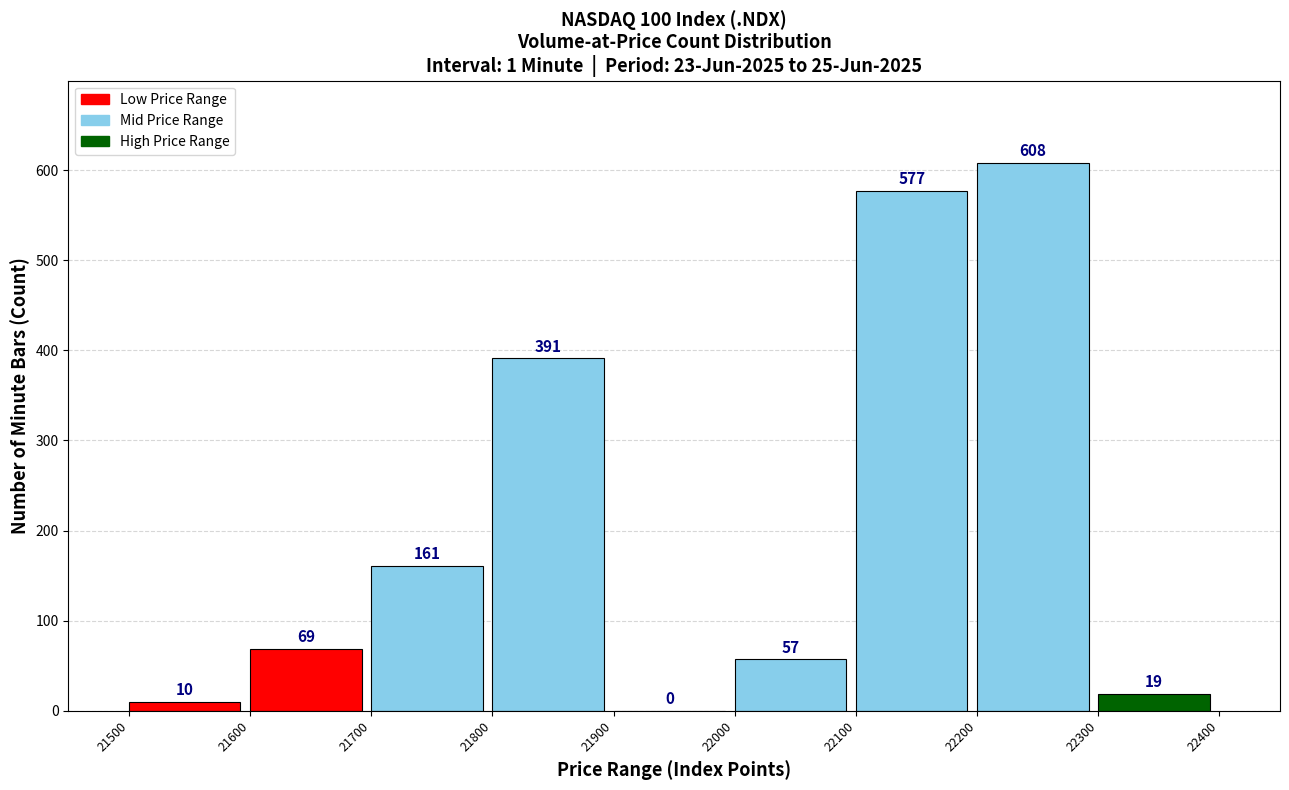

Reading left to right, transcribe all the data shown in this chart.

21500=10	21600=69	21700=161	21800=391	21900=0	22000=57	22100=577	22200=608	22300=19